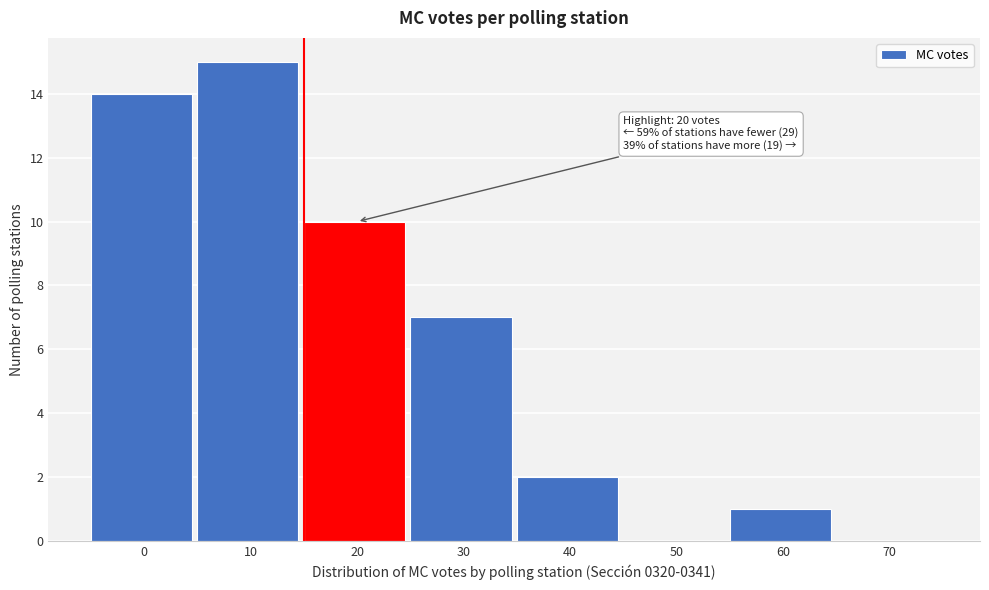

Reading left to right, list all the values displayed in this chart.

0=14	10=15	20=10	30=7	40=2	50=0	60=1	70=0